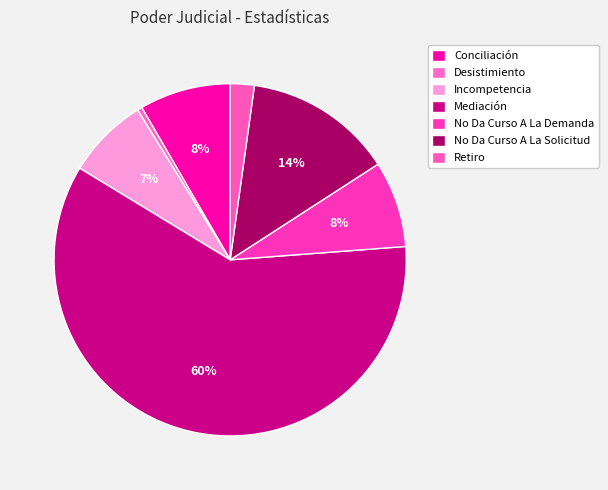

True or false: Incompetencia accounts for 7% of the total.

True